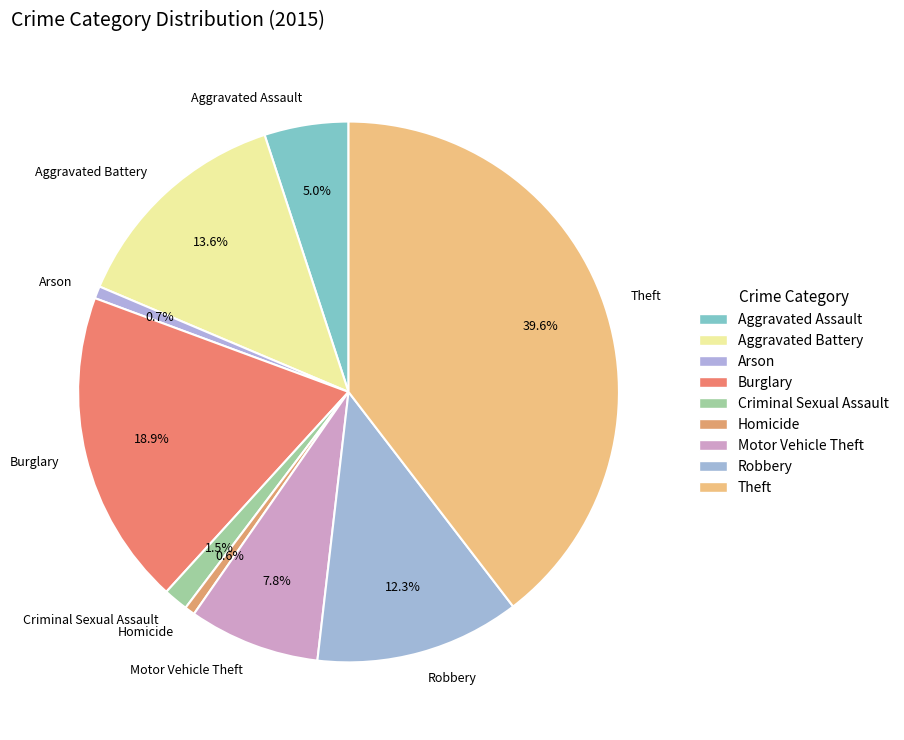

To the nearest percent, what is the combined percentage of Homicide and Arson?

1%